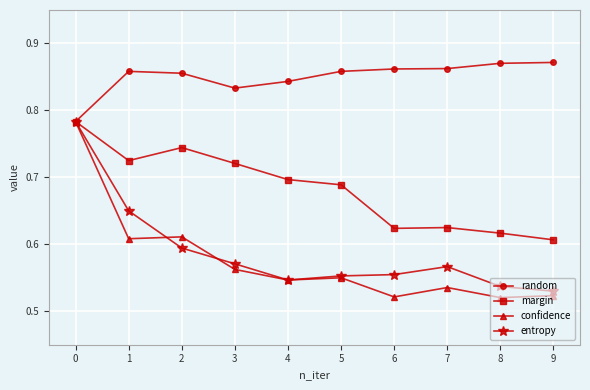

How many lines are shown in the chart?

4